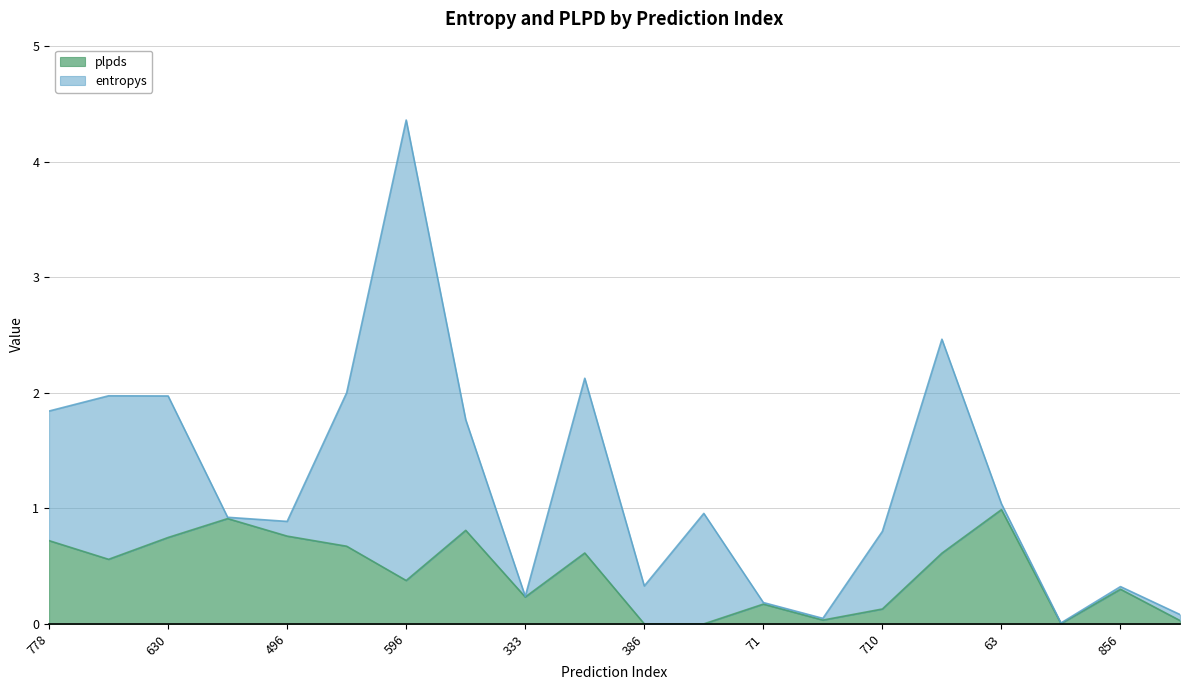

How many points are lower than both their immediate neighbors (excluding endpoints)?

5